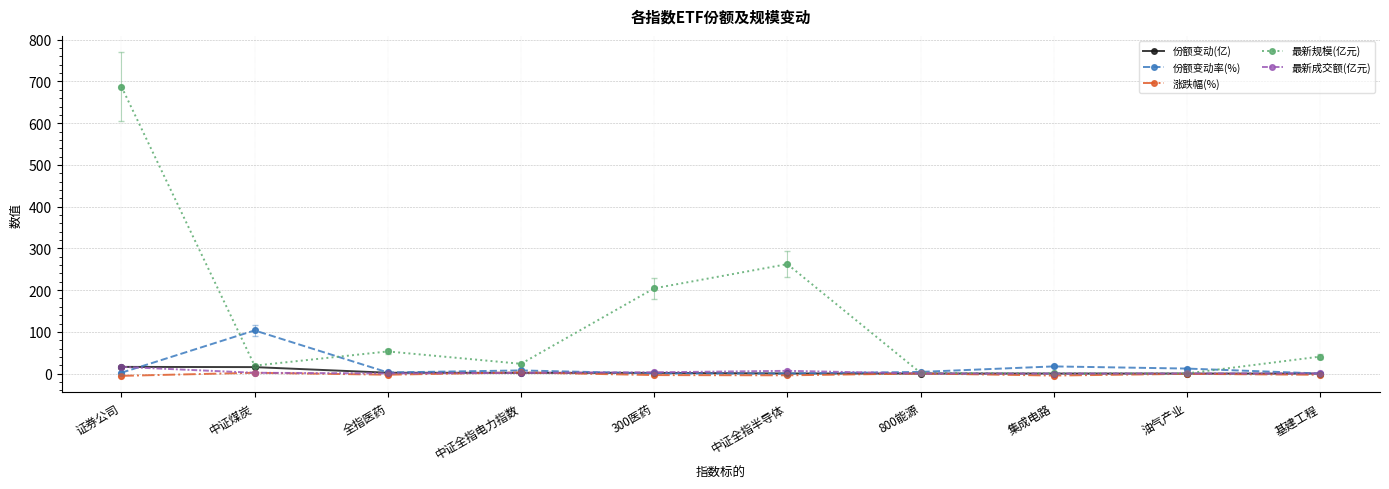

Between 300医药 and 800能源, which series saw the biggest shift?

最新规模(亿元)